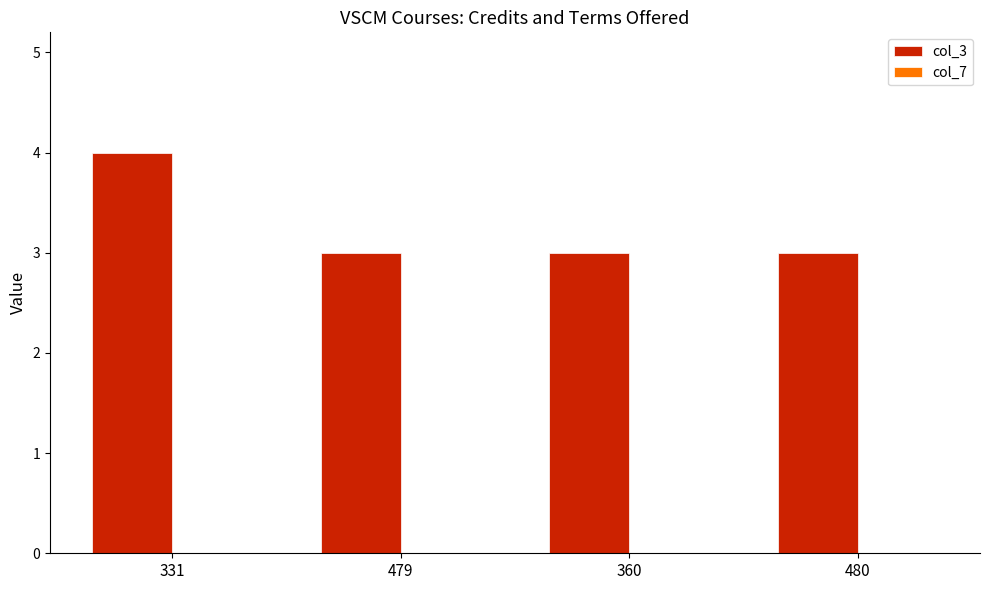

Which label corresponds to the largest value in the chart?

331